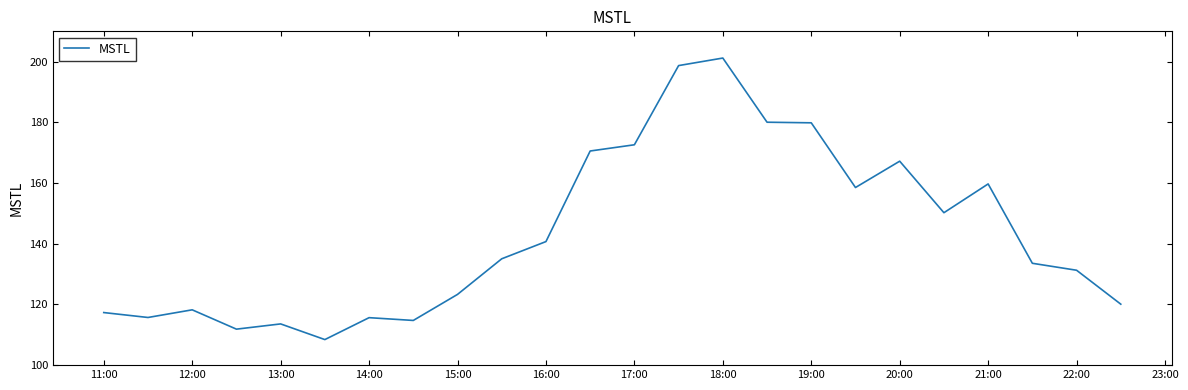

What is the greatest value displayed?

201.2